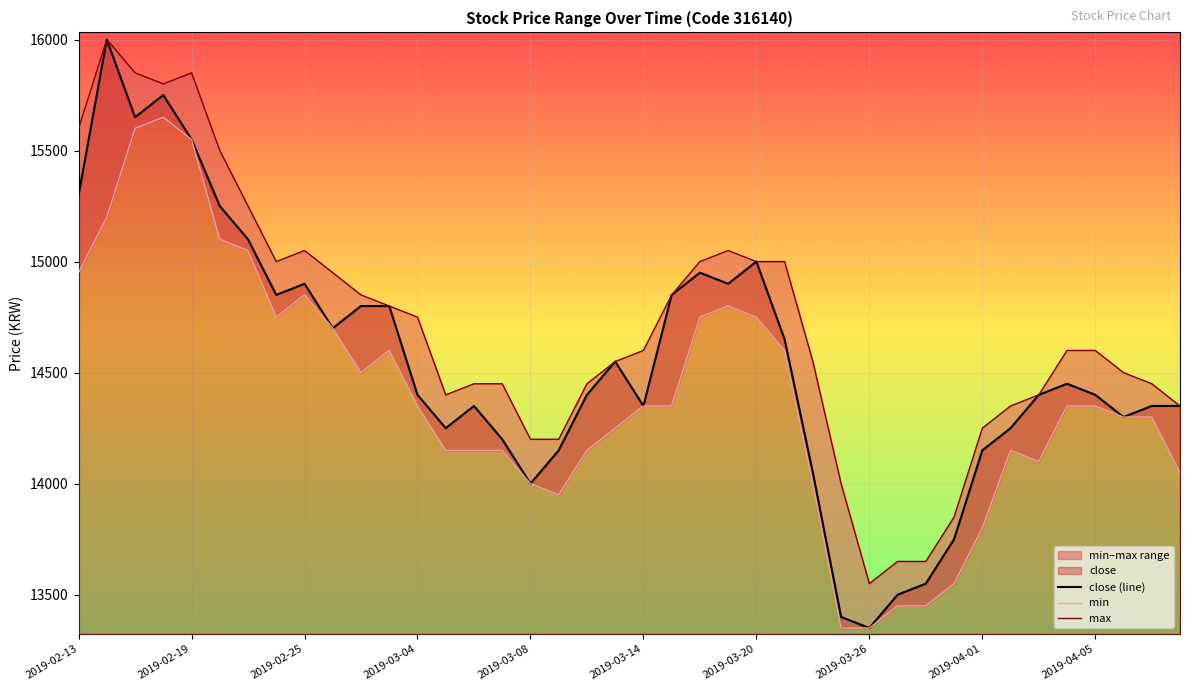

What is the highest value of the close (line) series?

16000